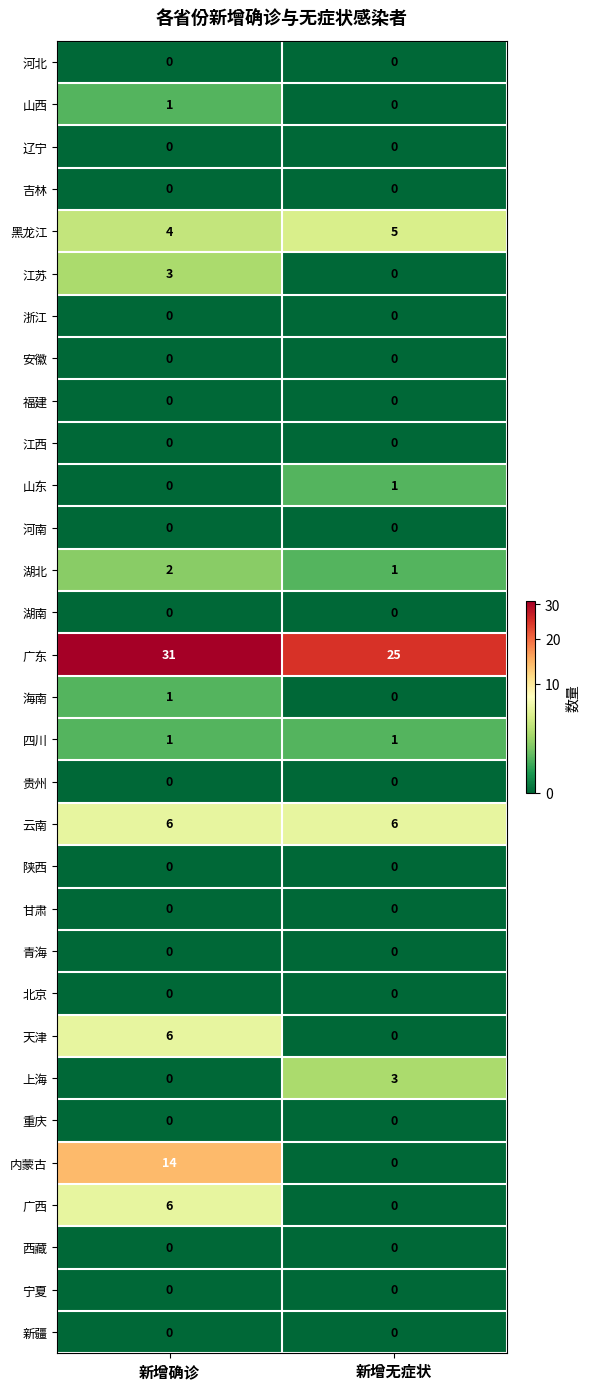

Which series has the largest range (max minus min)?

内蒙古